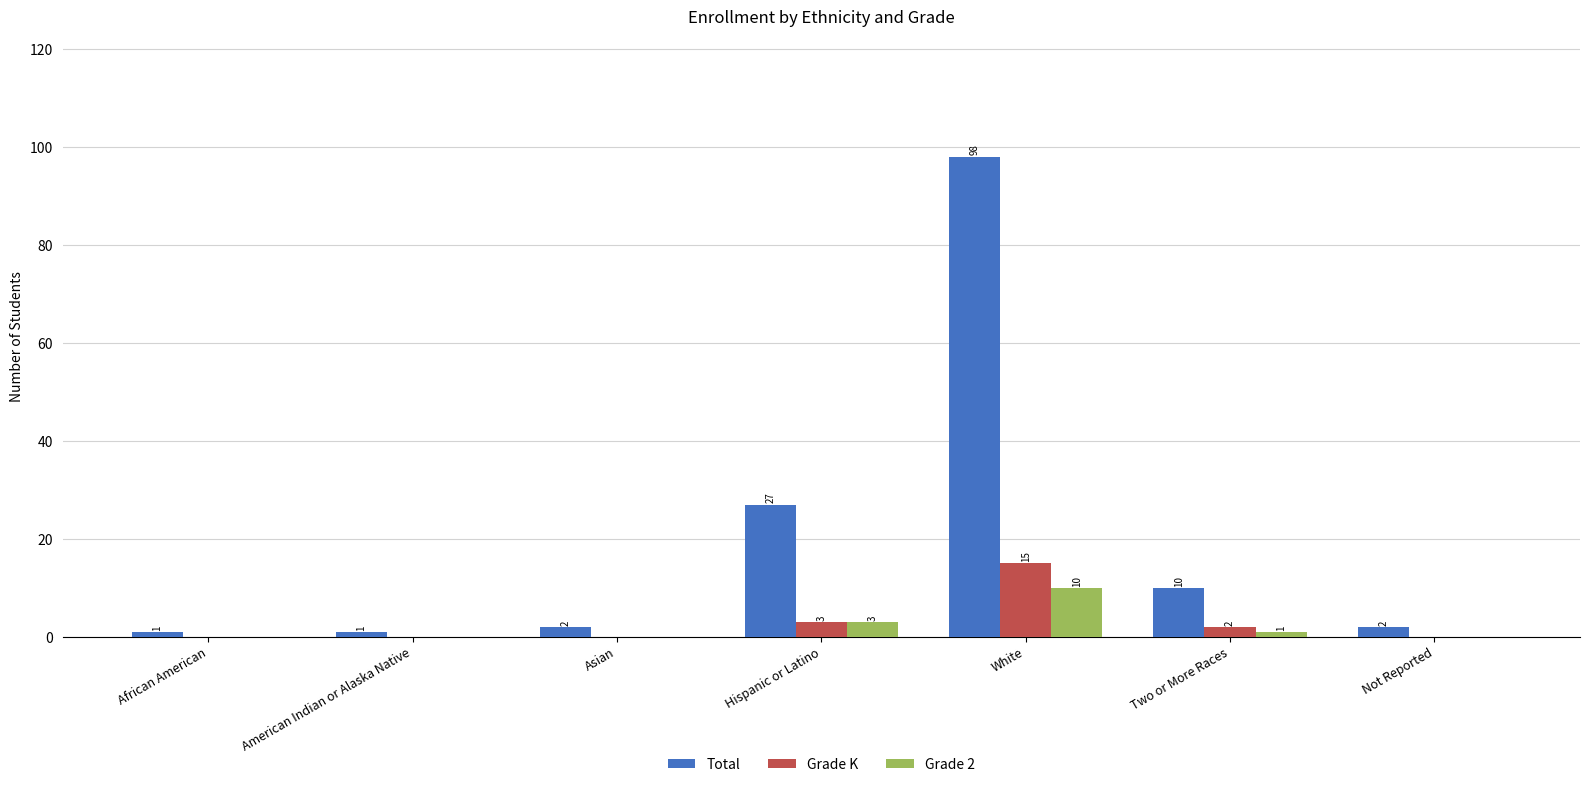

Is it true that Total equals 2 at Not Reported?

True